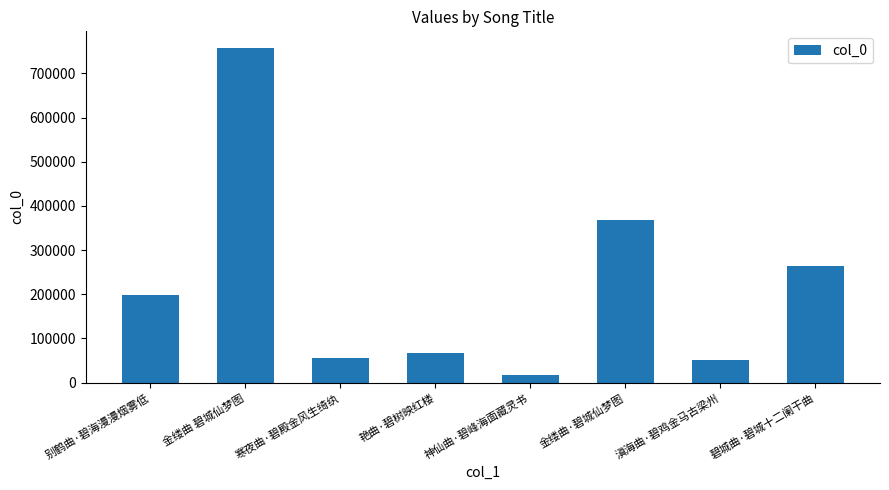

What is the average value?

222424